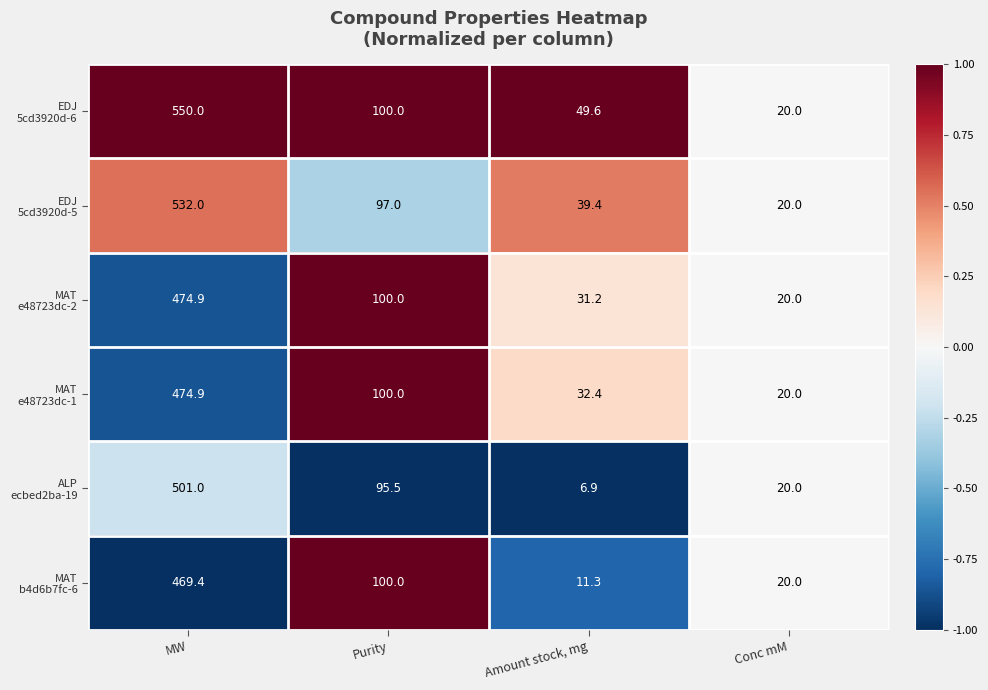

What is the smallest value displayed?

6.9